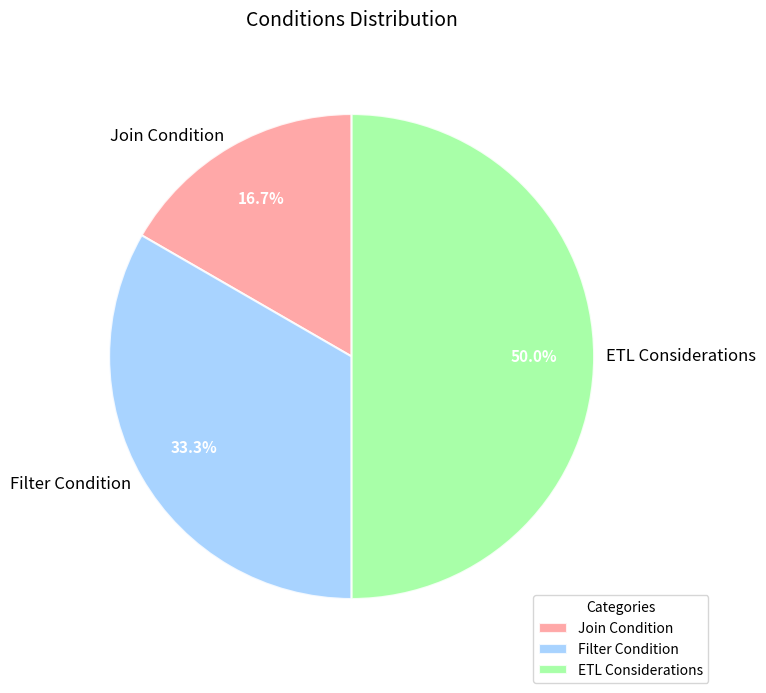

Count the number of slices in the pie.

3